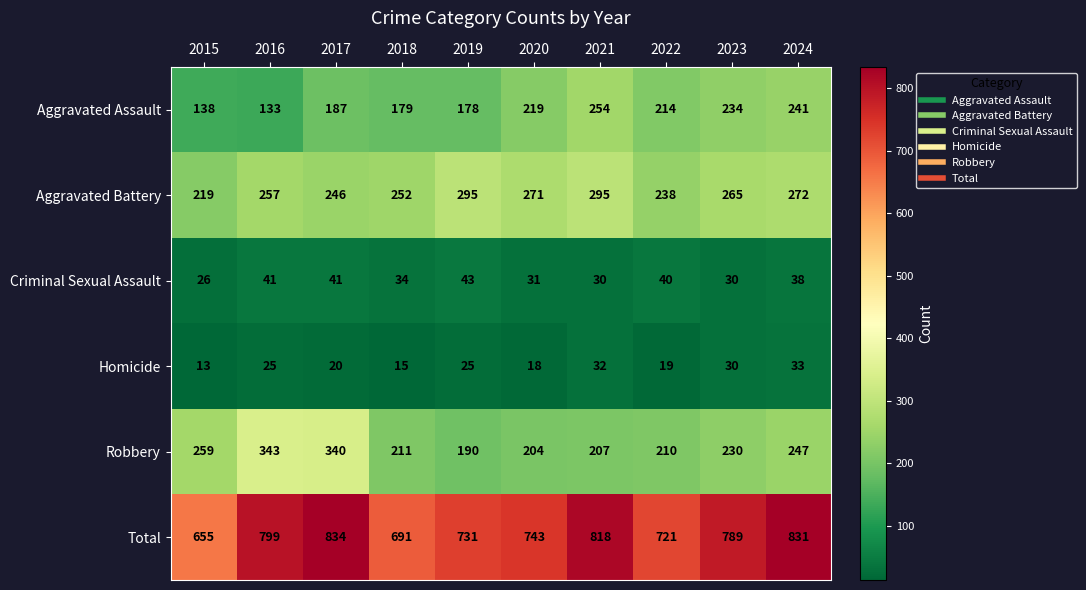

The value of Aggravated Battery at 2020 is 271. True or false?

True